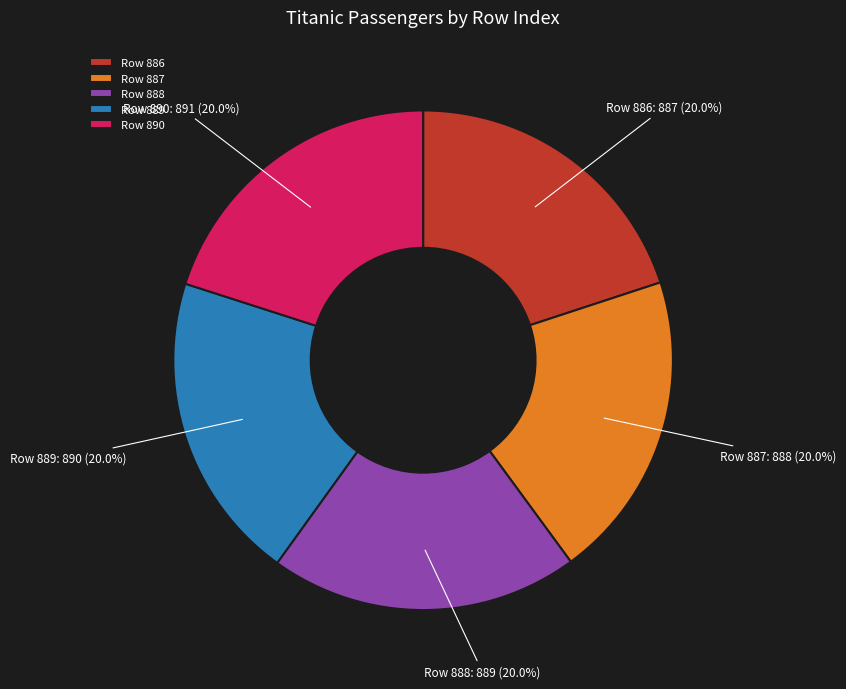

Approximately how many times larger is the value at Row 887 compared to Row 889?

1.0